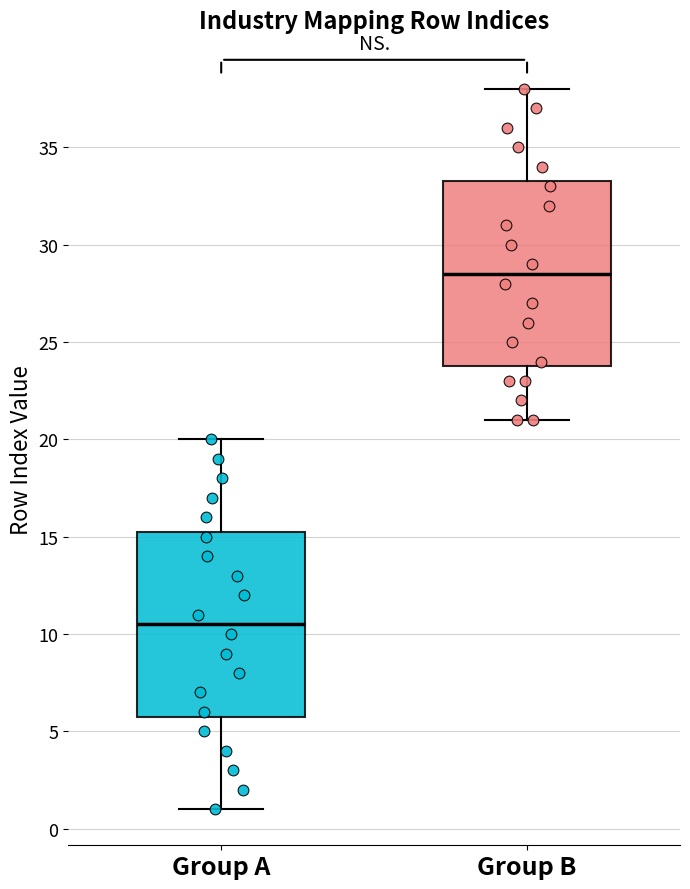

Which box's median line is the lowest?

Group A